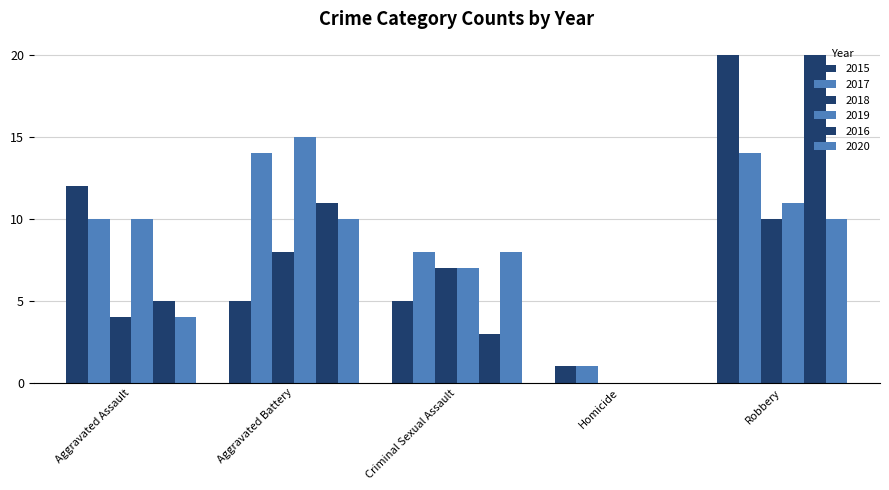

Where does the 2019 series first go above 10?

Aggravated Battery